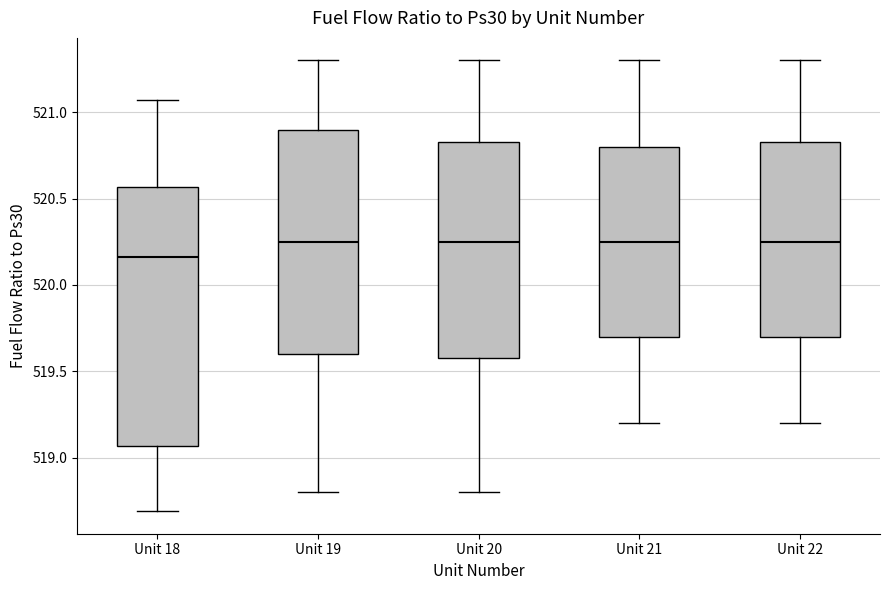

Comparing the boxes themselves (not the whiskers), which one is the tallest?

Unit 18